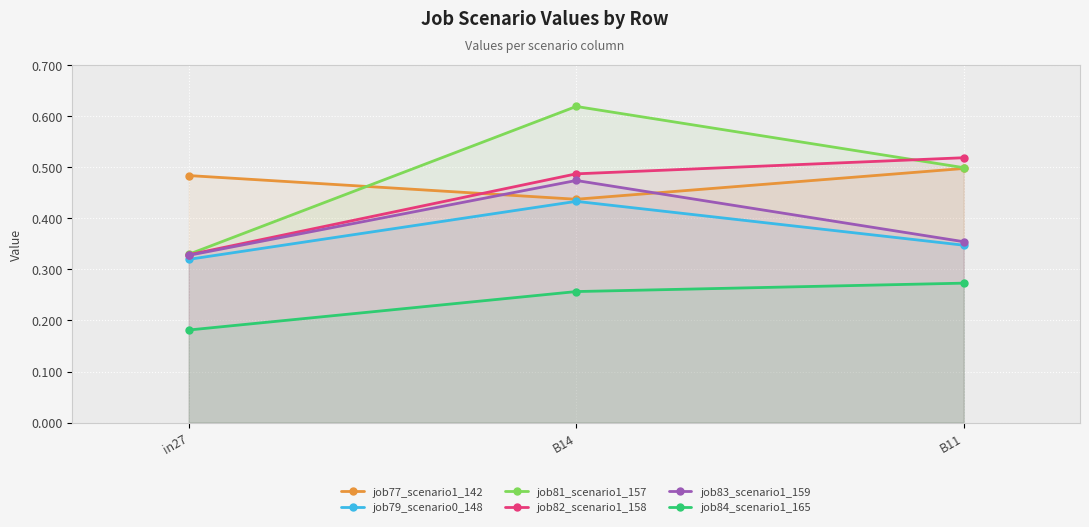

What is the value of the job79_scenario0_148 point at the 1st from the left?

0.3